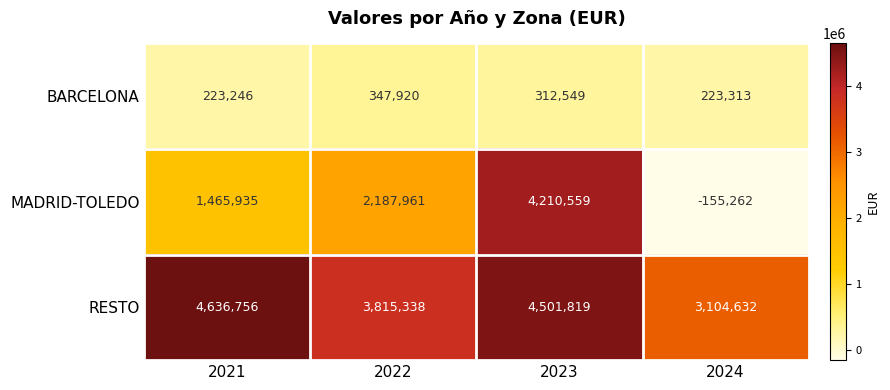

What is the smallest value displayed?

-155262